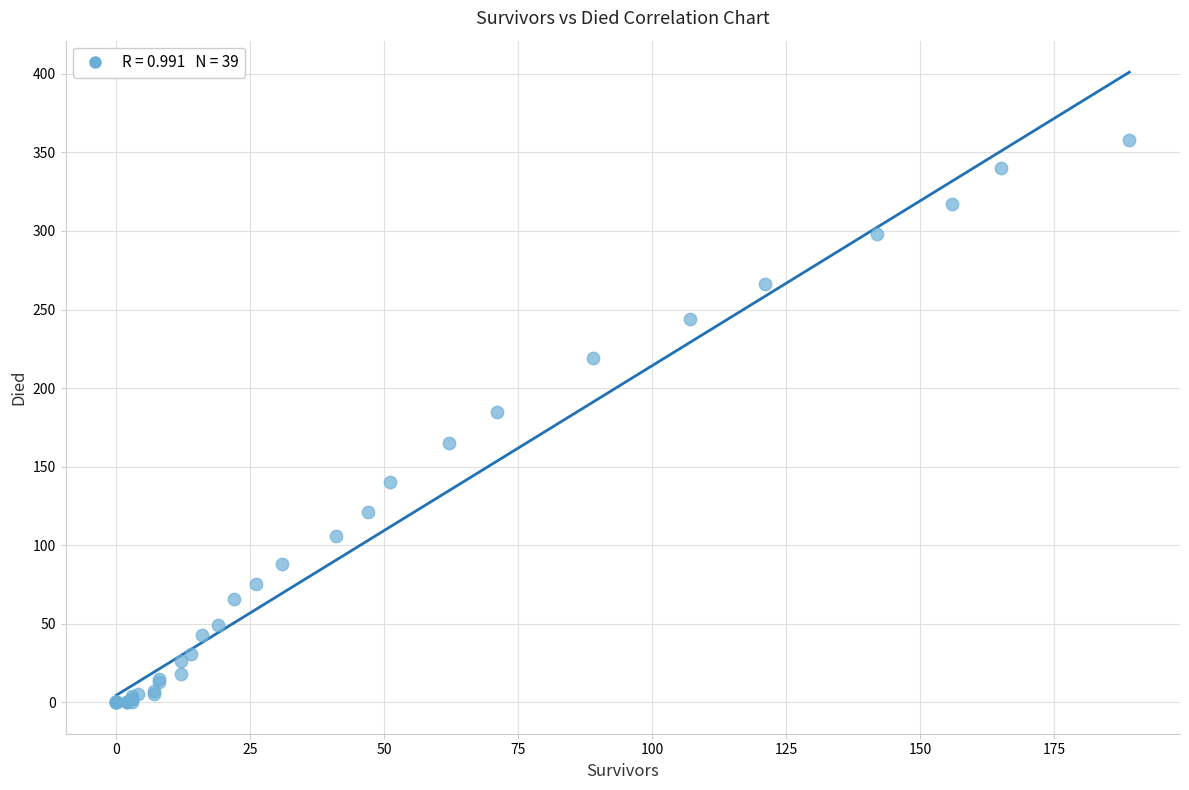

What Y value in the scatter plot is closest to 179?

185